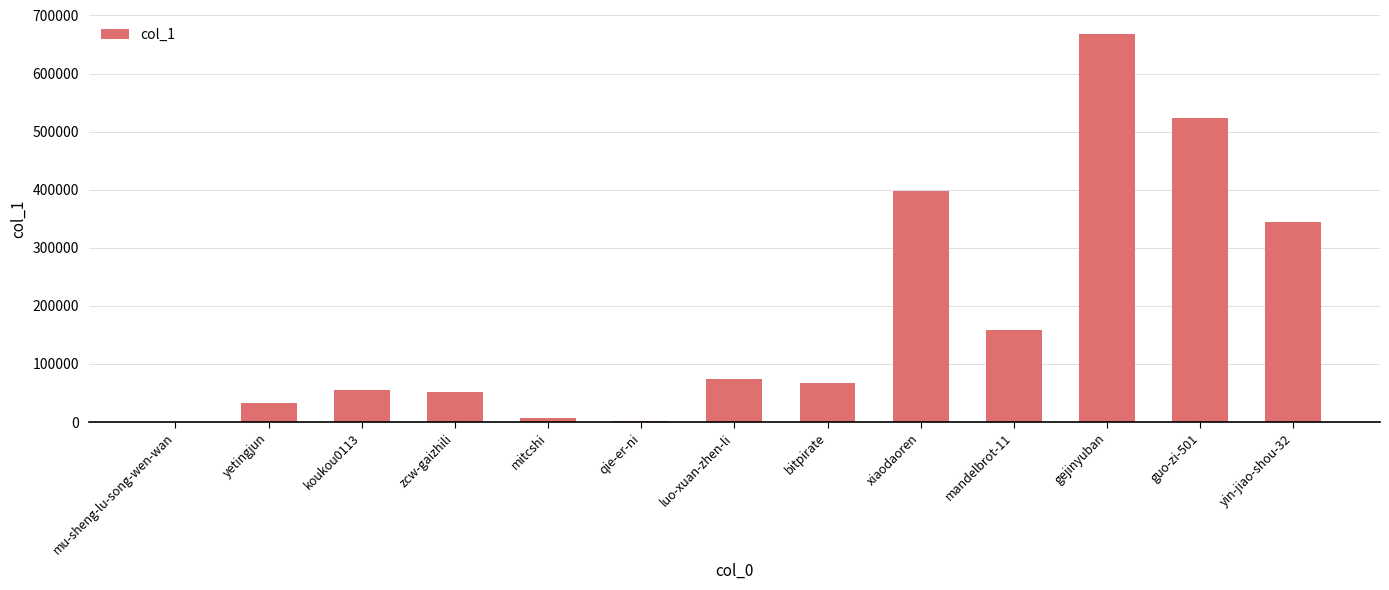

Which category has the highest value across all series?

gejinyuban